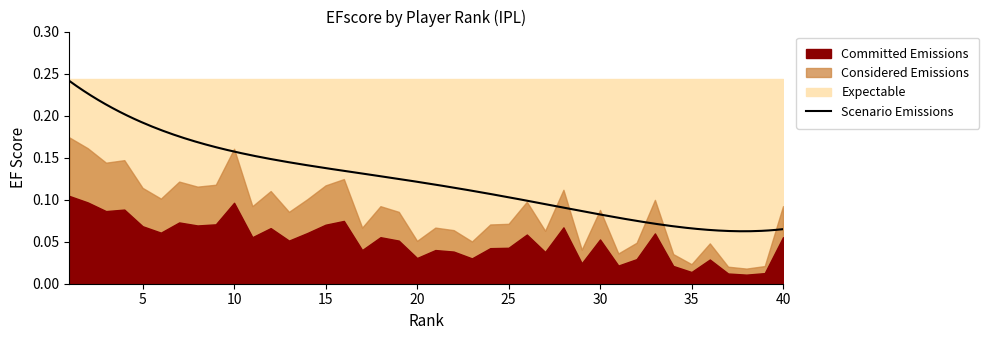

How many interior local peaks (higher than both neighbors) does the data have?

12